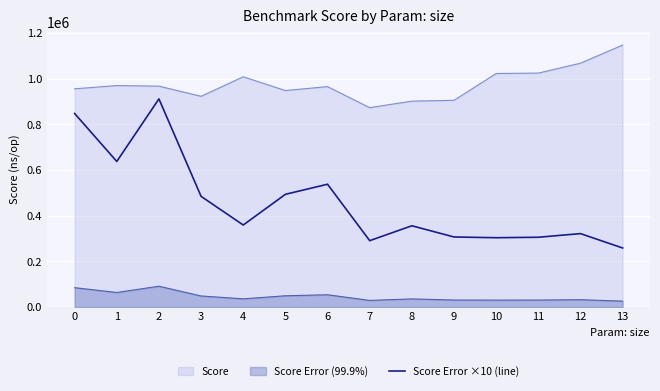

List the labels in order of value, largest first.

2, 0, 1, 6, 5, 3, 4, 8, 12, 9, 11, 10, 7, 13